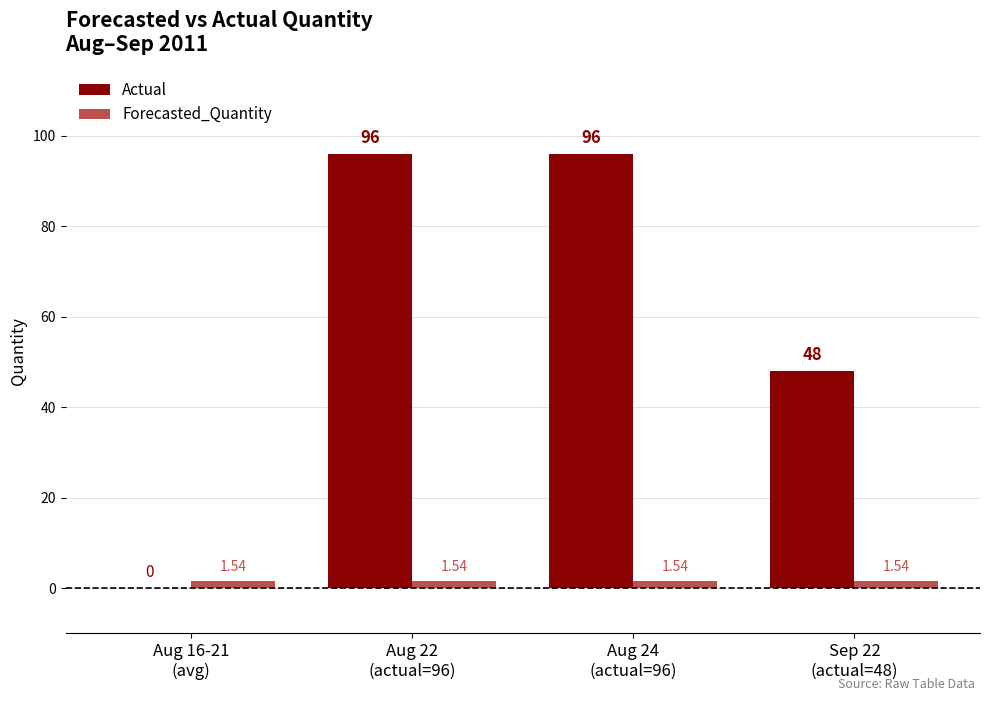

Which series has the largest total across all categories?

Actual